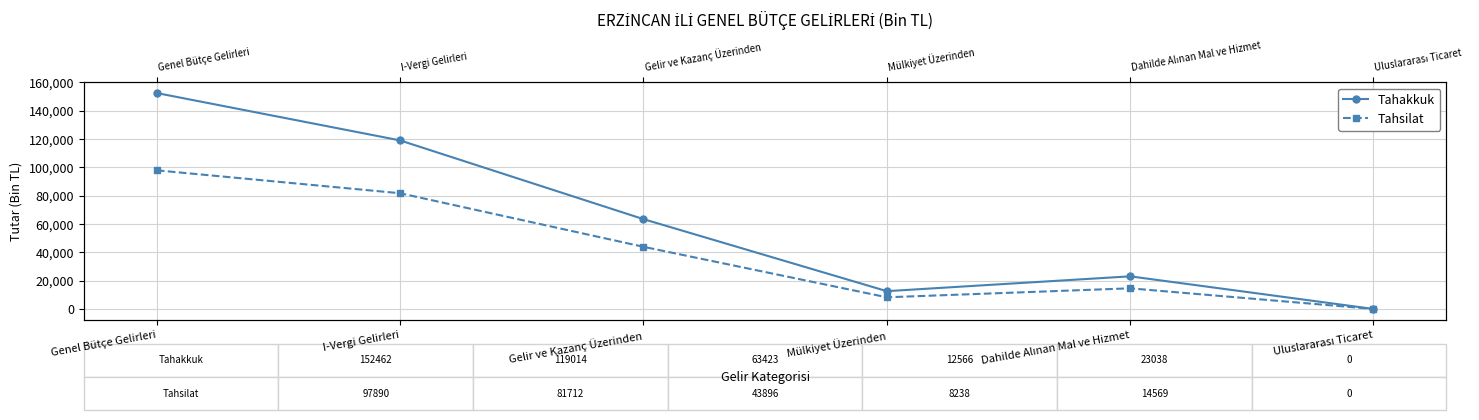

At Genel Bütçe Gelirleri, list the series in order from largest to smallest.

Tahakkuk, Tahsilat